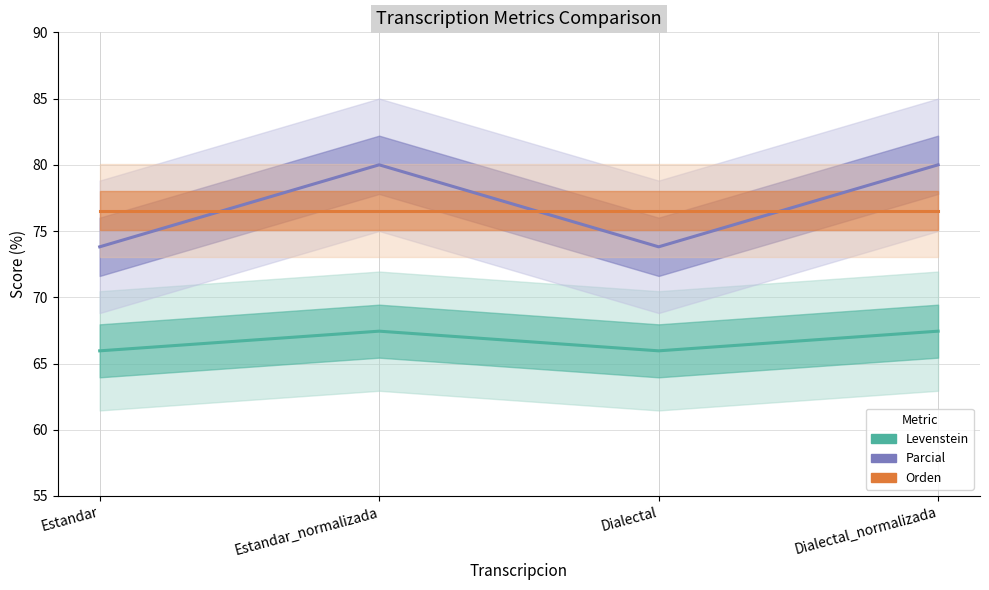

After their last crossing, which series has the higher values: Parcial or Orden?

Parcial